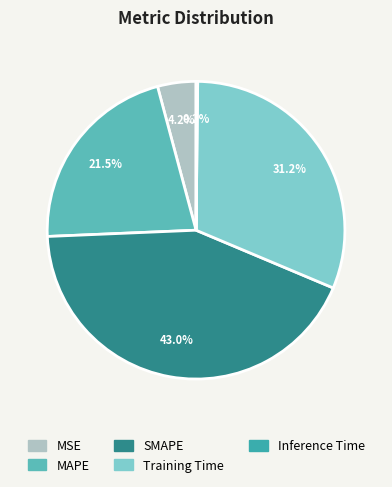

Which slice is the largest?

SMAPE